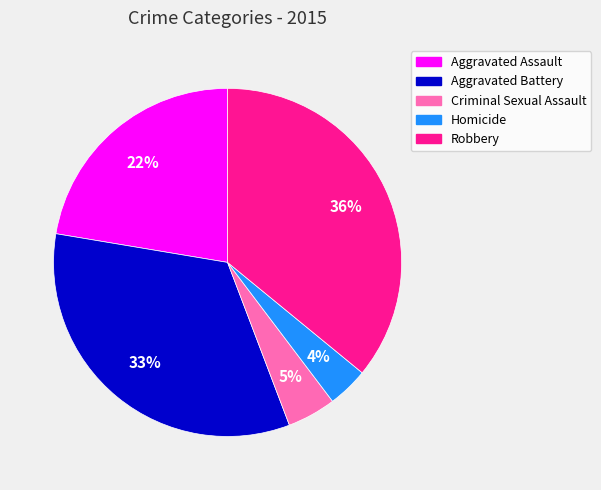

Count the number of slices in the pie.

5